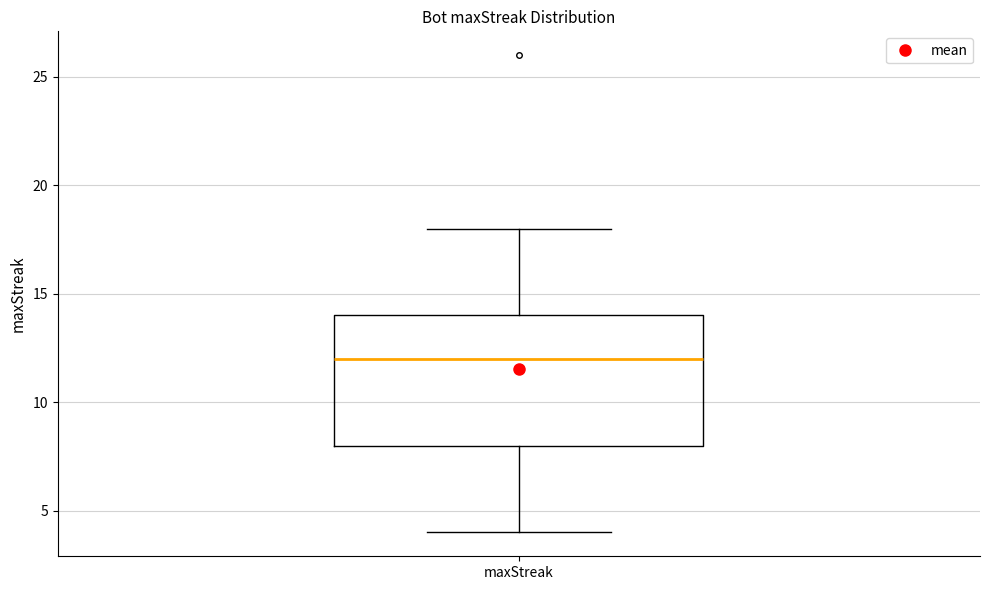

Where does the lower whisker of the box for maxStreak end on the y-axis? The values are not printed on the chart, so give them approximately, as read against the axis.

4